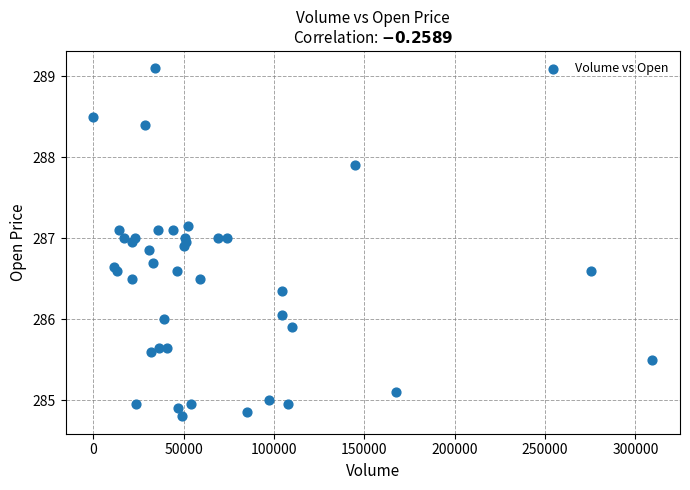

What is the range of X values (max minus min)?

309229.0